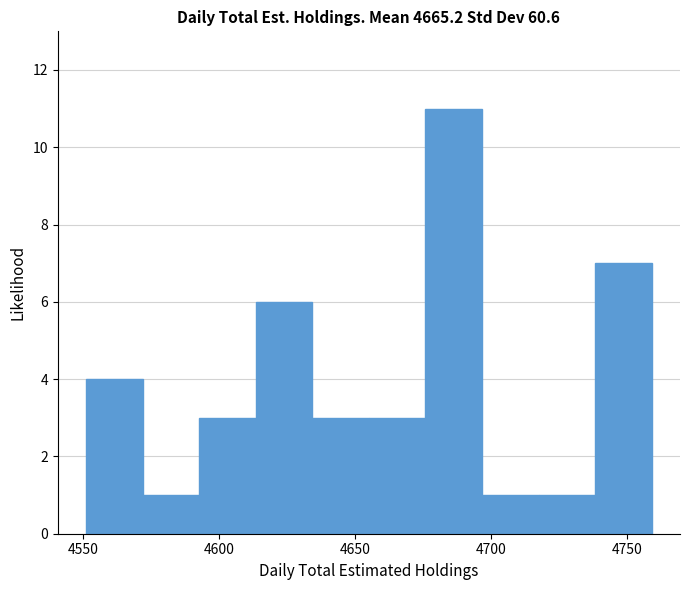

Reading left to right, list every bar in this chart as the range it spans on the x-axis followed by its height. Neither the bar edges nor the heights are printed on the chart, so give them approximately, as read against the axes.

4550 to 4570: 4
4570 to 4595: 1
4595 to 4615: 3
4615 to 4635: 6
4635 to 4655: 3
4655 to 4675: 3
4675 to 4695: 11
4695 to 4715: 1
4715 to 4740: 1
4740 to 4760: 7